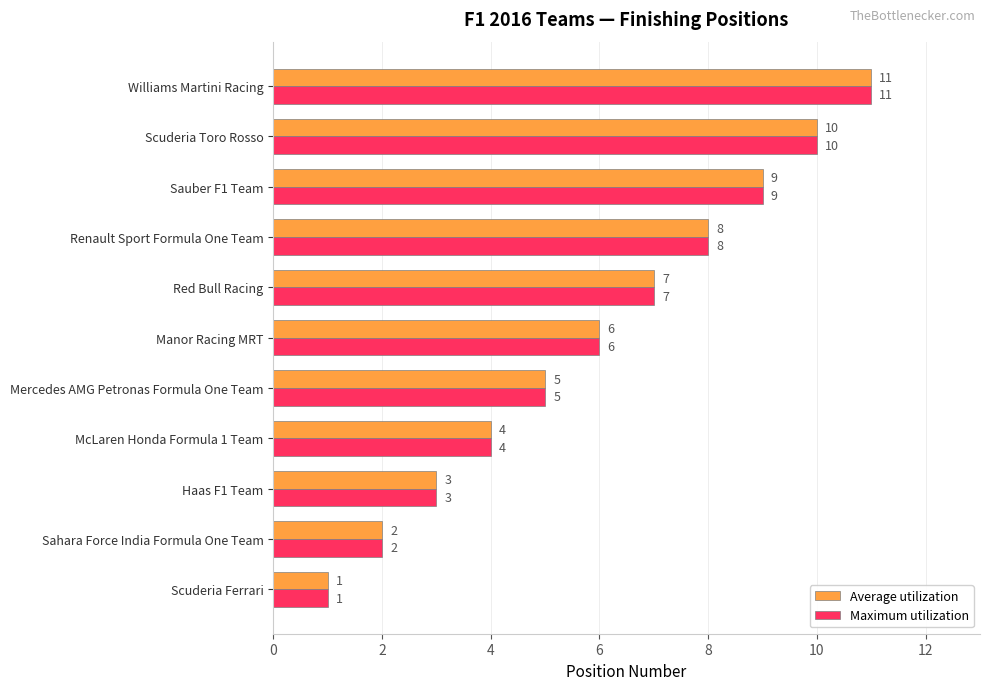

At which category is the sum across all series the highest?

Williams Martini Racing